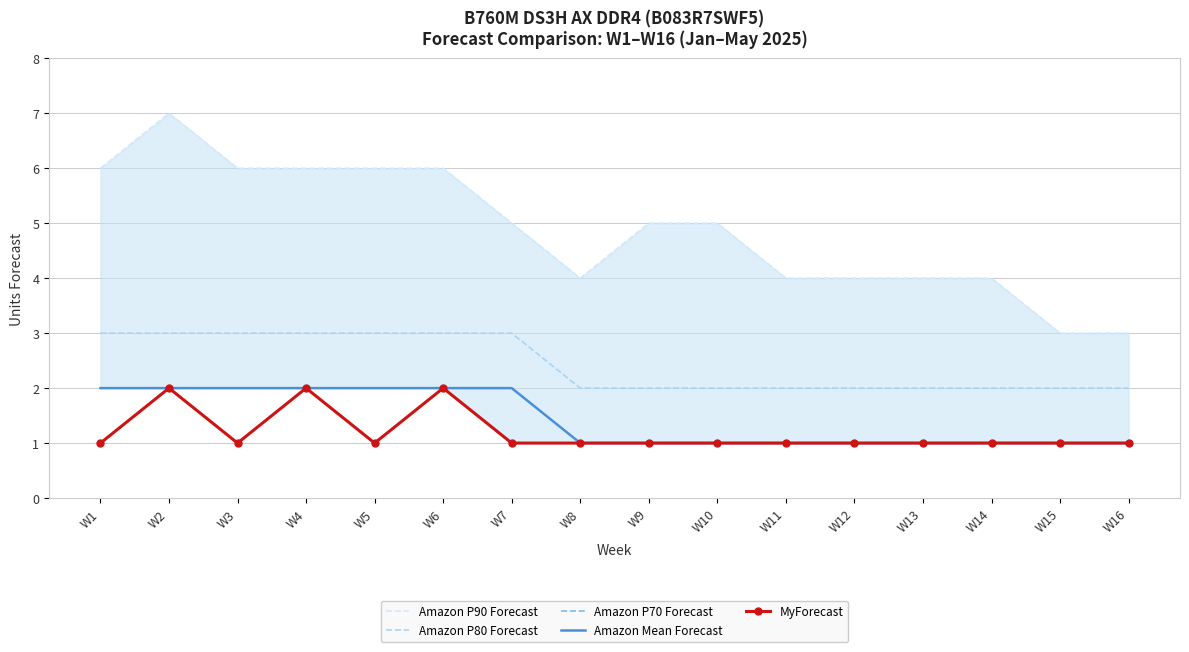

Count the Amazon P70 Forecast values in the range 1 to 2.

16